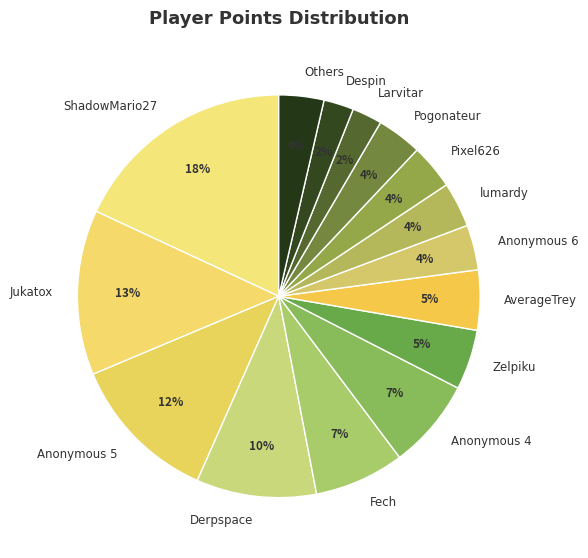

Which category has the biggest portion of the pie?

ShadowMario27